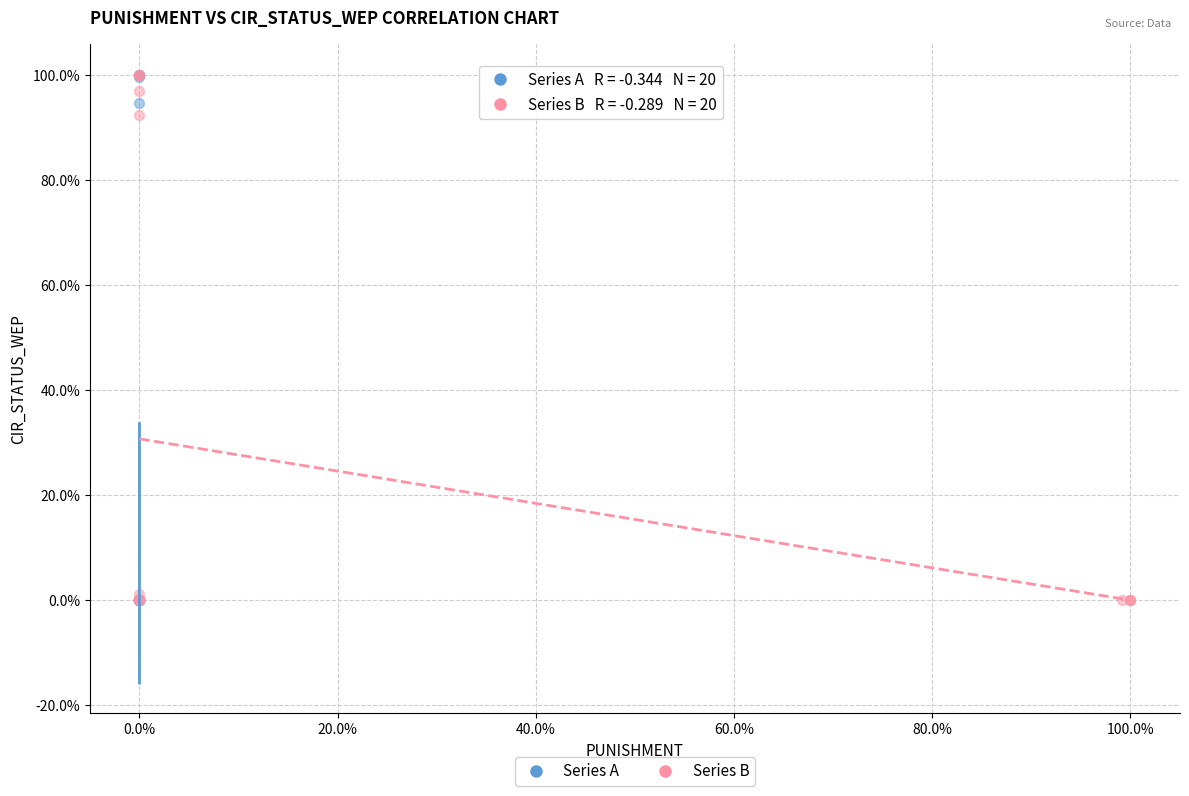

What are all the series names shown in the legend?

Series A, Series B